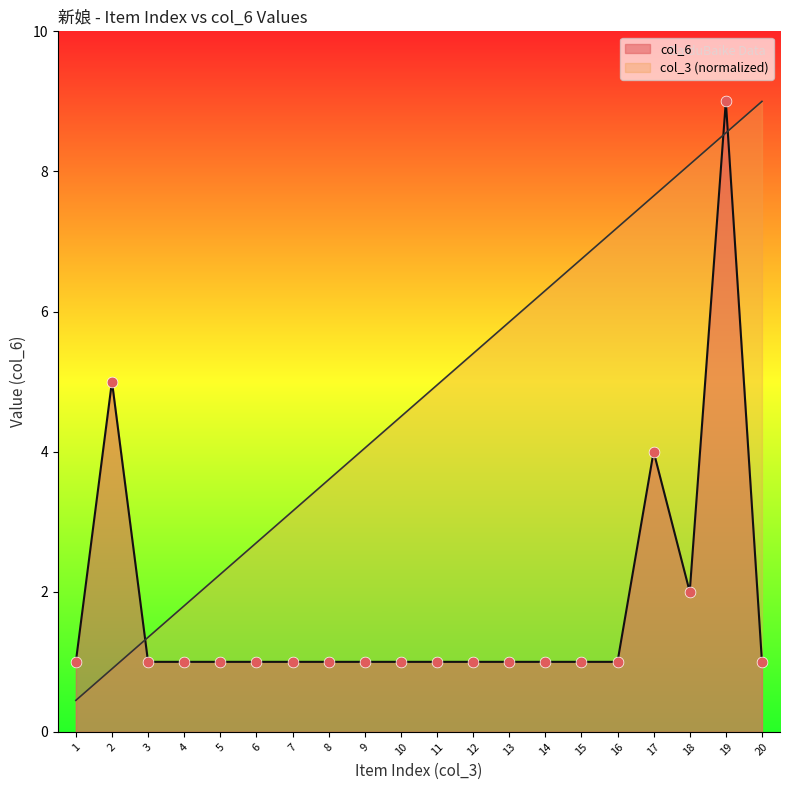

Which series reaches the maximum Y coordinate?

index